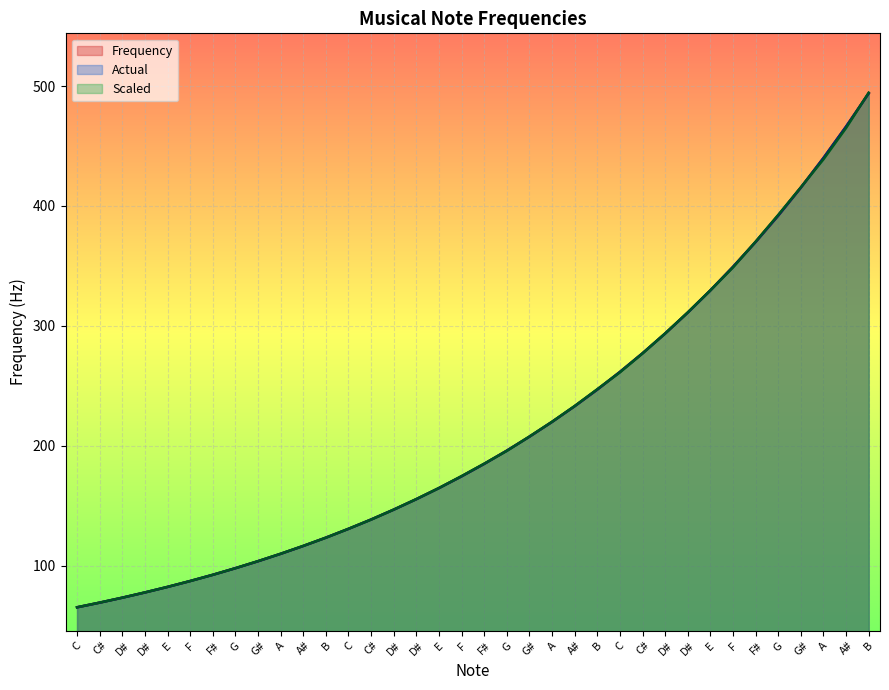

At which label does Actual reach its minimum?

C